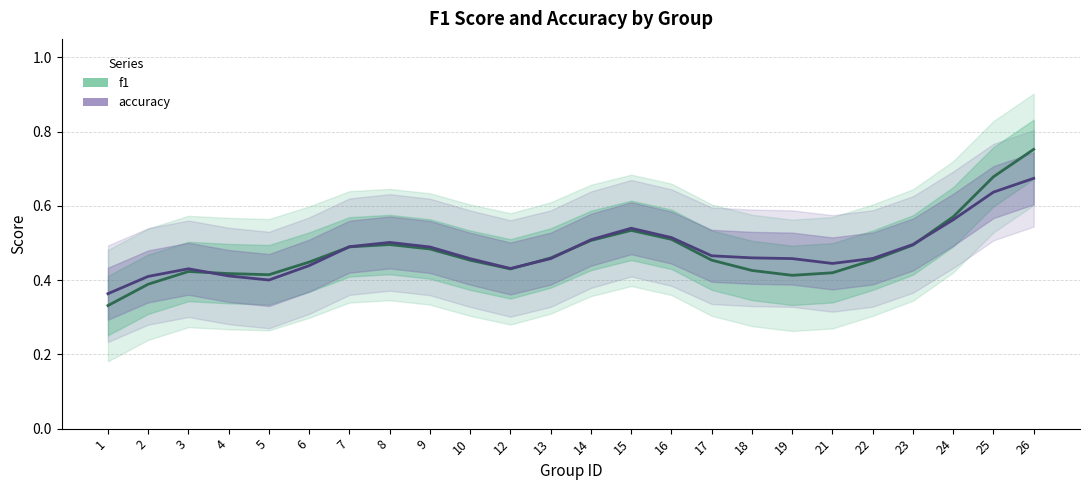

What is the average value of the f1 series?

0.5